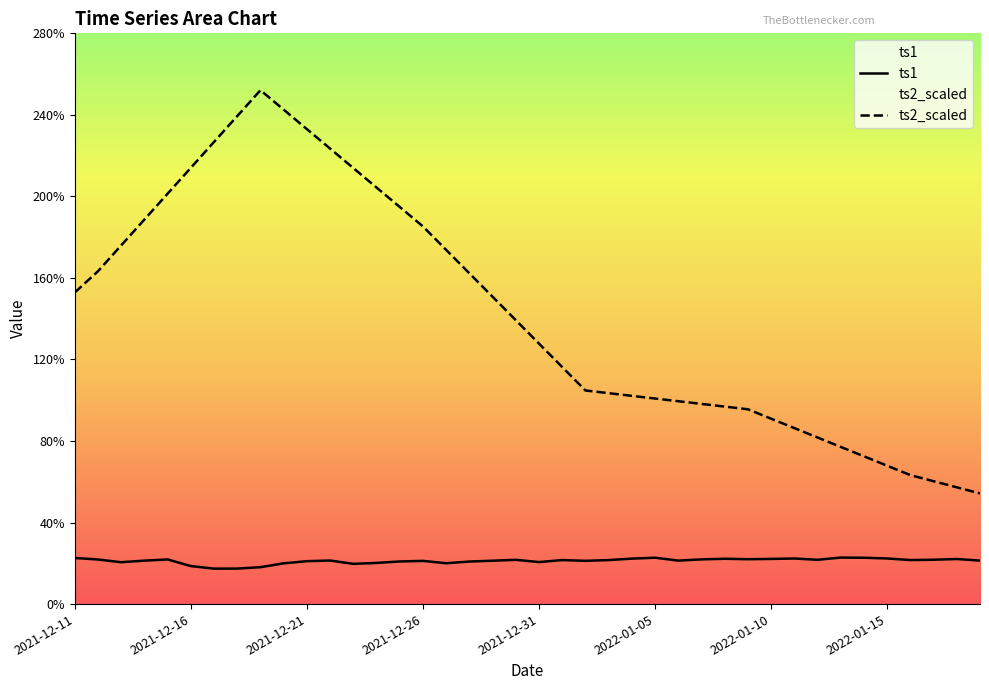

At how many categories does at least one series exceed 46?

40